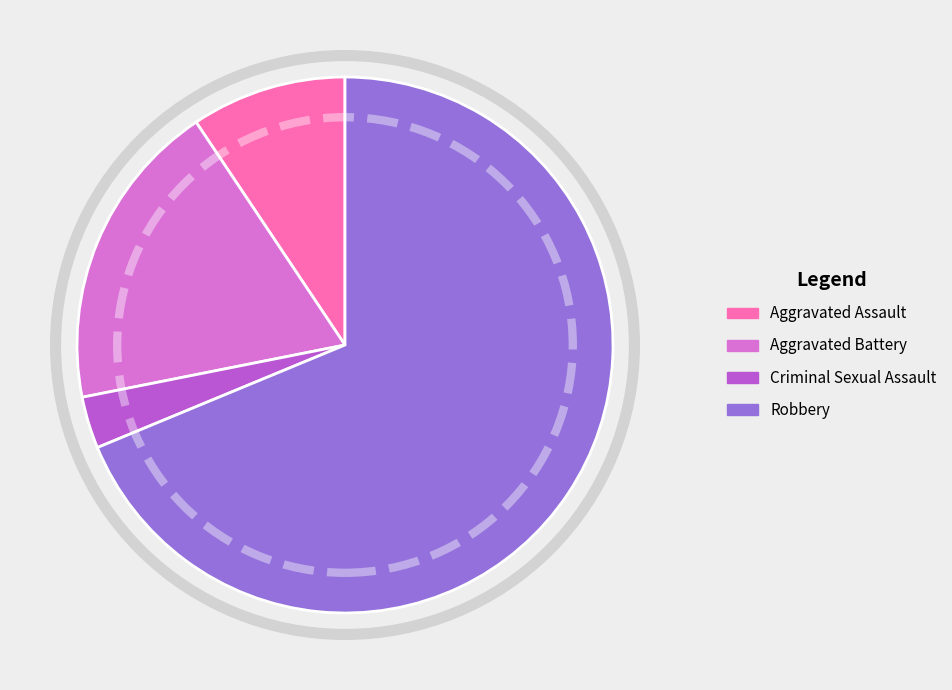

Is there any slice that represents more than half of the pie?

Yes